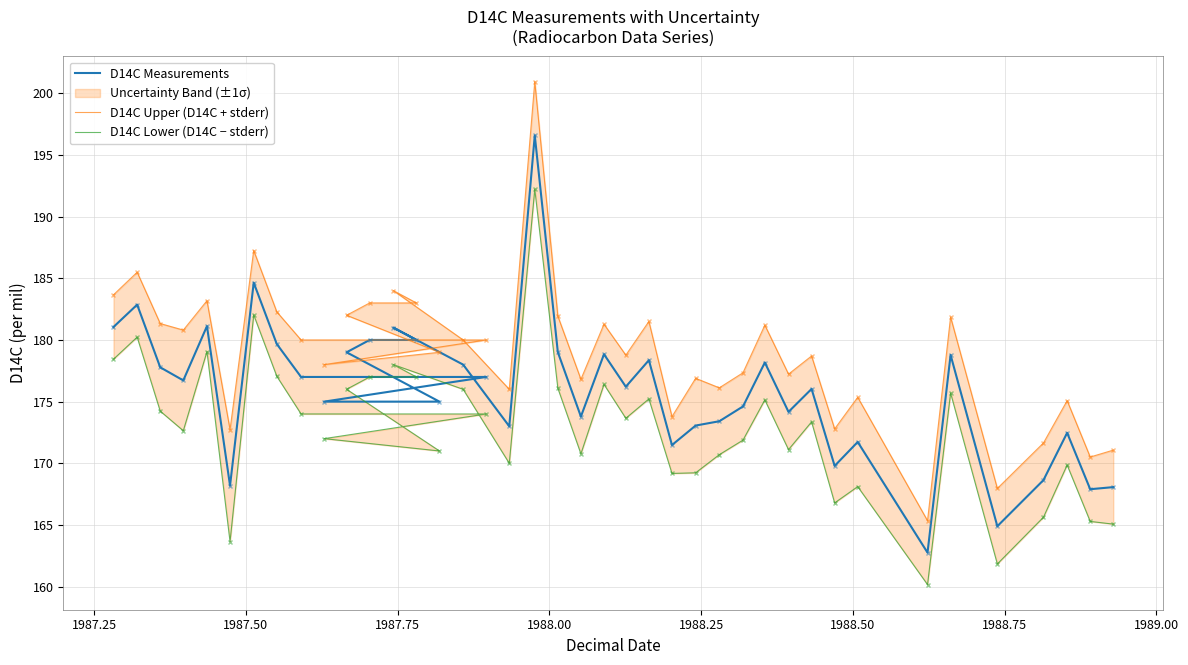

What is the average value of the D14C Lower (D14C − stderr) series?

172.9